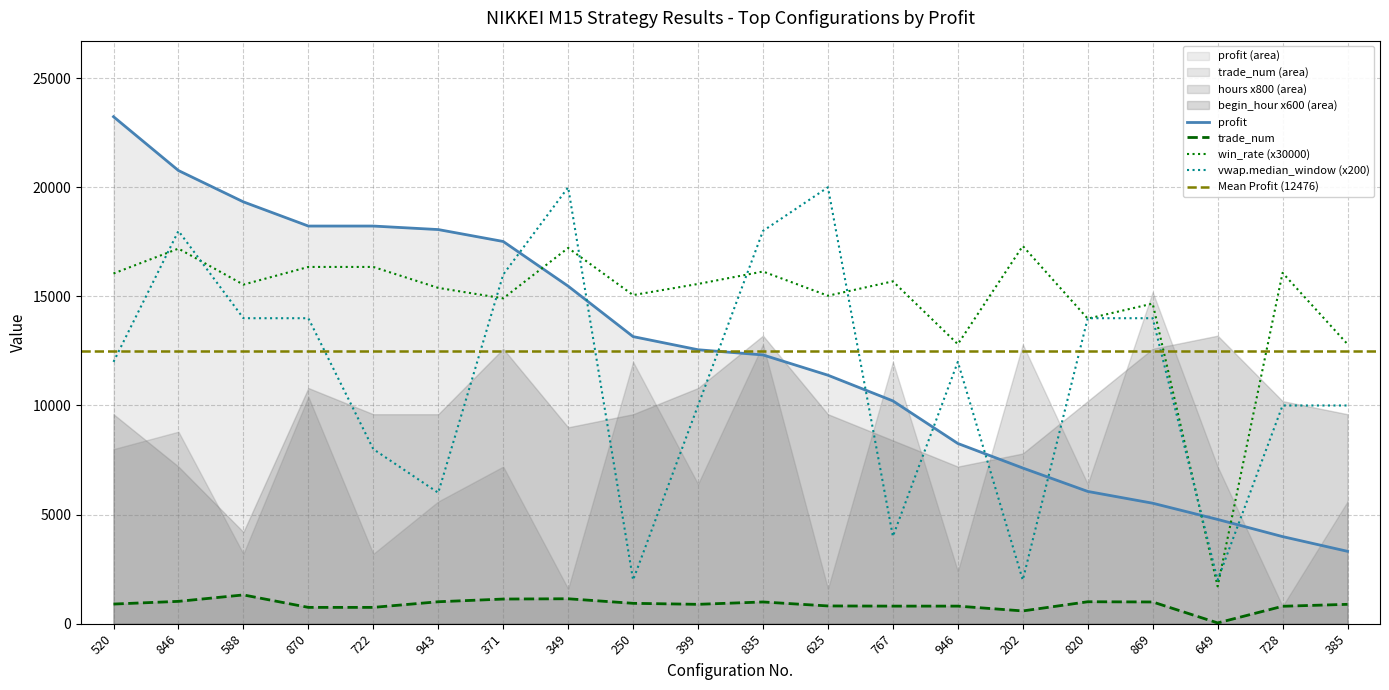

Reading left to right, list all the values displayed in this chart.

profit: 520=23235.0	846=20768.0	588=19332.0	870=18224.0	722=18224.0	943=18063.0	371=17517.0	349=15470.0	250=13157.0	399=12555.0	835=12317.0	625=11388.0	767=10210.0	946=8259.0	202=7134.0	820=6061.0	869=5521.0	649=4778.0	728=3991.0	385=3316.0
trade_num: 520=899.0	846=1023.0	588=1318.0	870=747.0	722=747.0	943=1005.0	371=1129.0	349=1142.0	250=933.0	399=887.0	835=995.0	625=813.0	767=805.0	946=805.0	202=584.0	820=1005.0	869=995.0	649=35.0	728=798.0	385=887.0
win_rate_scaled: 520=16050.0	846=17190.0	588=15540.0	870=16350.0	722=16350.0	943=15390.0	371=14910.0	349=17220.0	250=15060.0	399=15570.0	835=16140.0	625=15030.0	767=15690.0	946=12810.0	202=17310.0	820=13980.0	869=14670.0	649=1710.0	728=16080.0	385=12810.0
vwap_median_window: 520=12000.0	846=18000.0	588=14000.0	870=14000.0	722=8000.0	943=6000.0	371=16000.0	349=20000.0	250=2000.0	399=10000.0	835=18000.0	625=20000.0	767=4000.0	946=12000.0	202=2000.0	820=14000.0	869=14000.0	649=2000.0	728=10000.0	385=10000.0